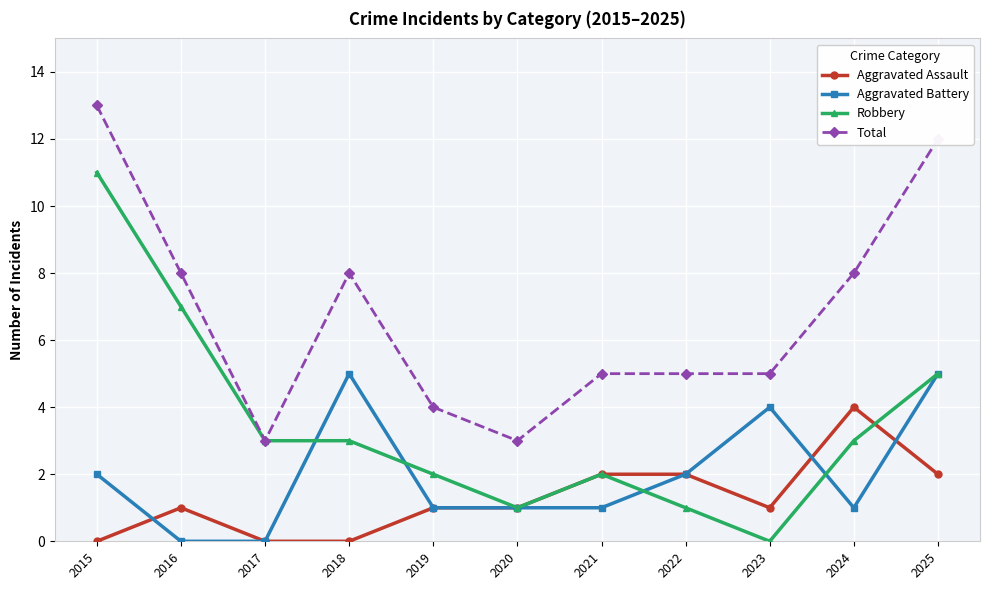

Is it true that Aggravated Assault equals 1 at 2020?

True